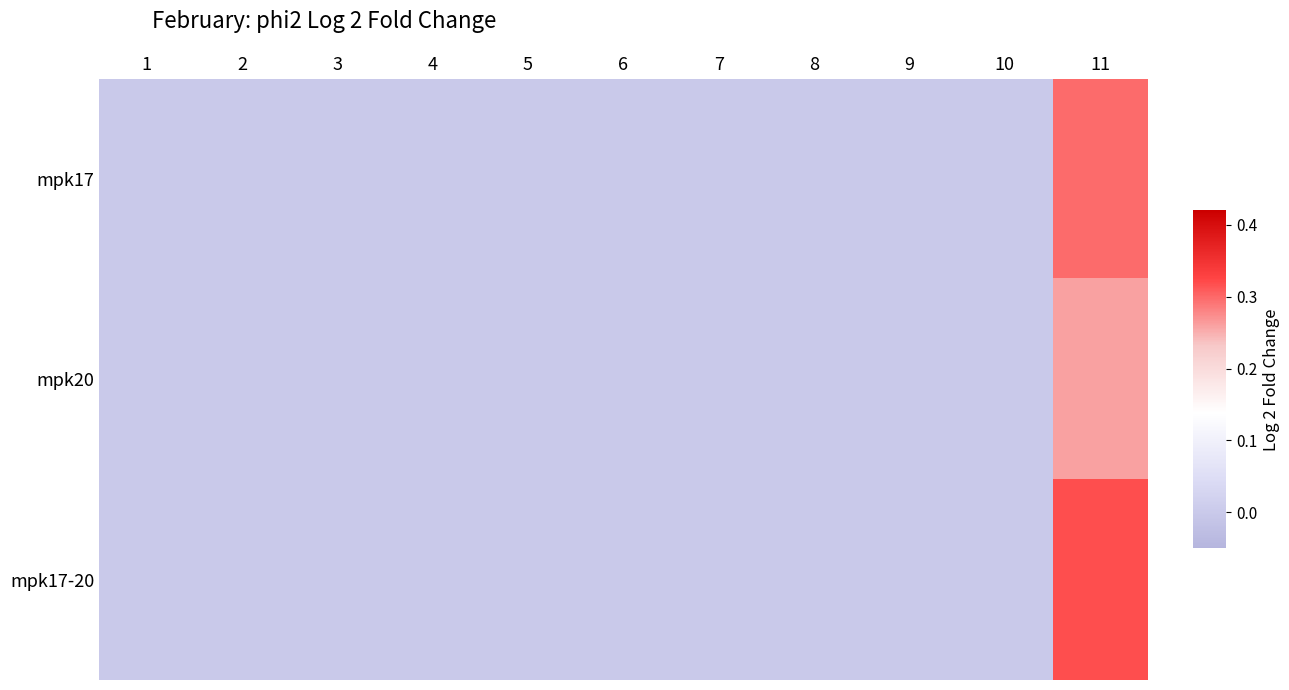

Count the number of categories in the chart.

11